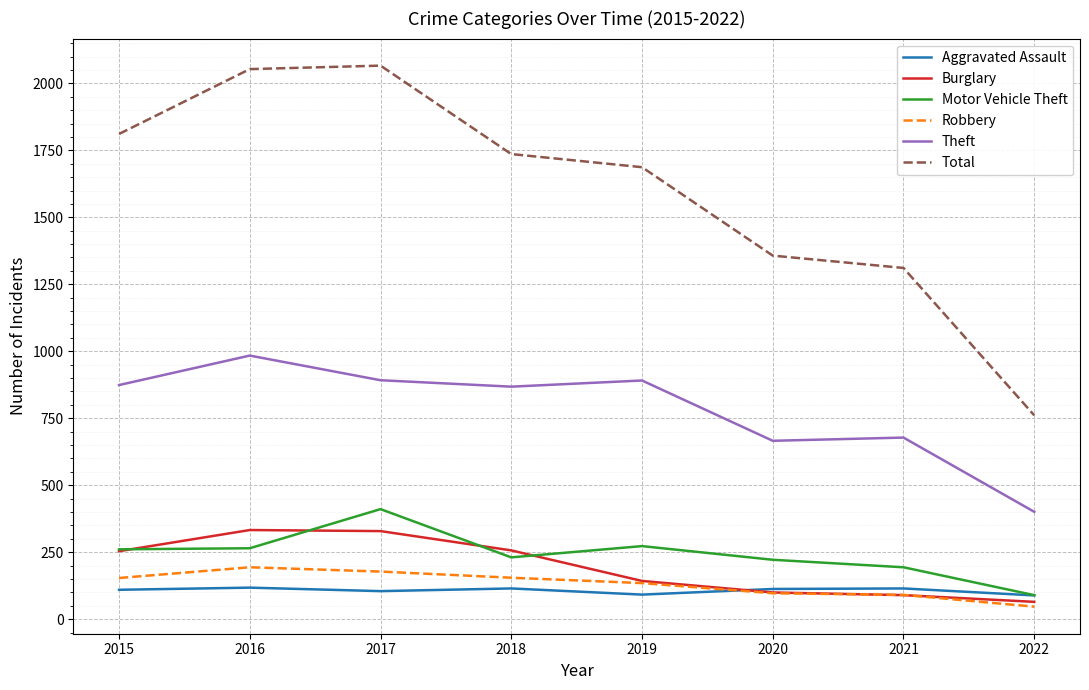

Does the chart display data point markers on the line(s)?

No